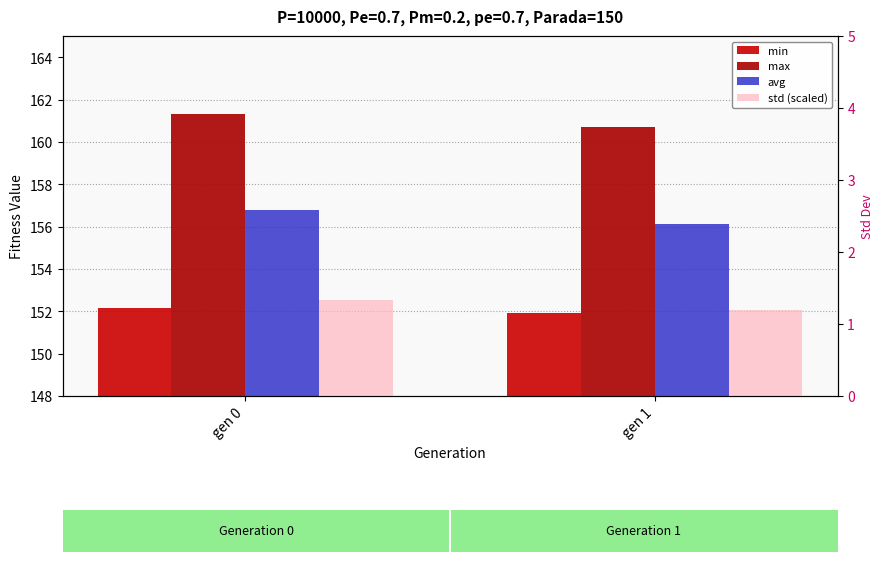

Does the chart contain any negative values?

No